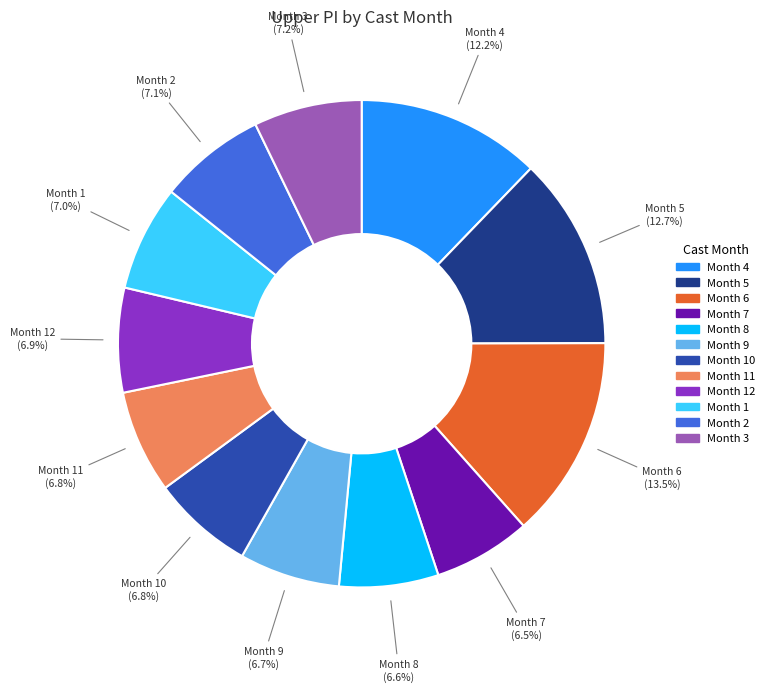

Is there a majority slice in this chart?

No